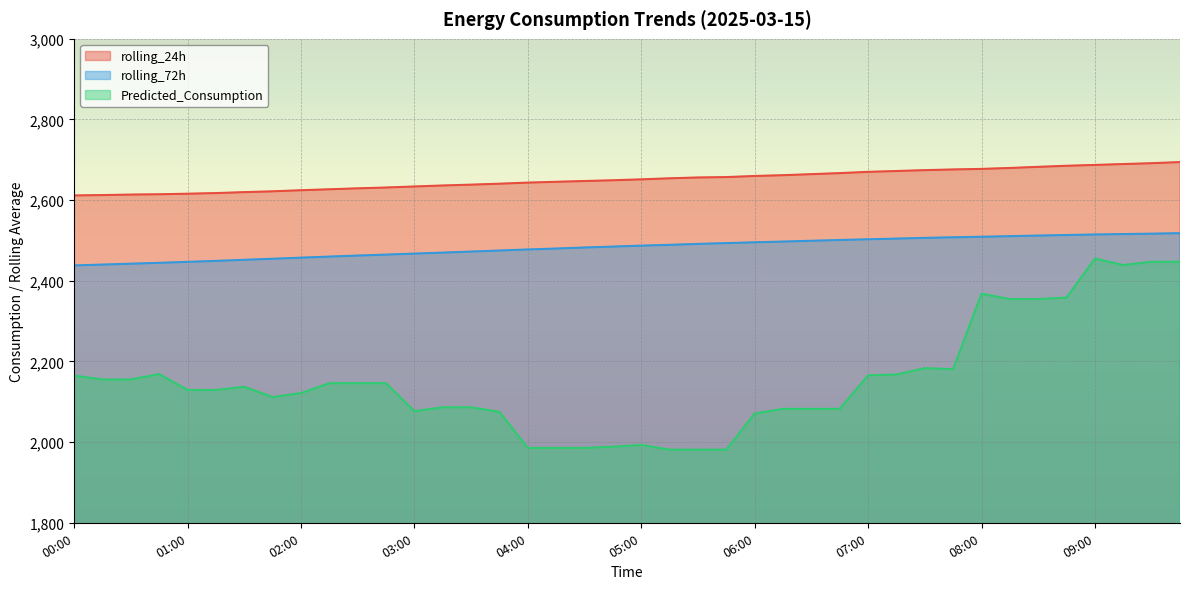

What position from the left is 01:30?

7